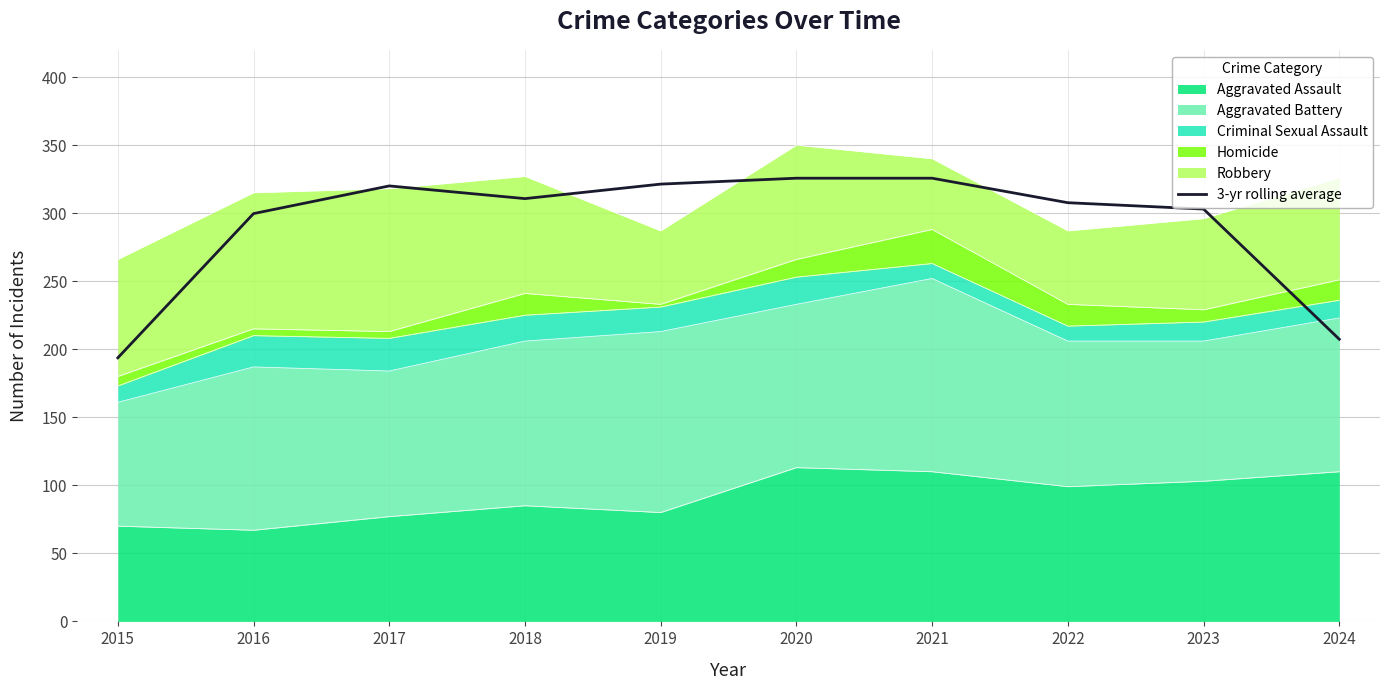

How many points are lower than both their immediate neighbors (excluding endpoints)?

1